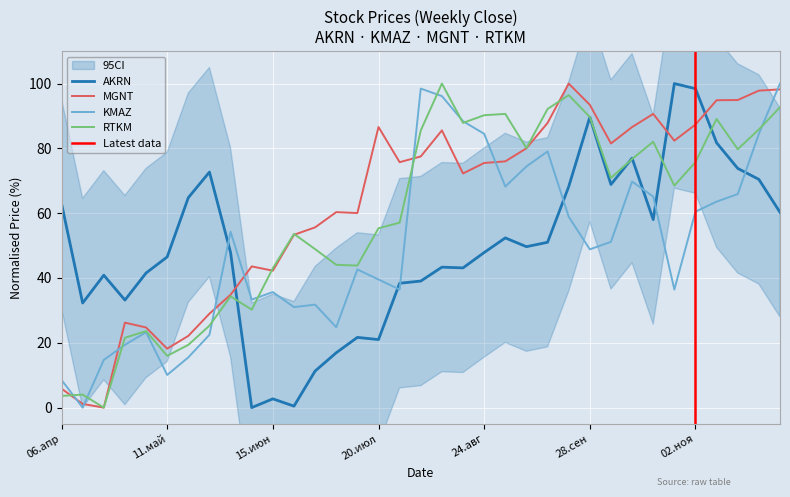

How many interior local valleys does the AKRN series have?

9